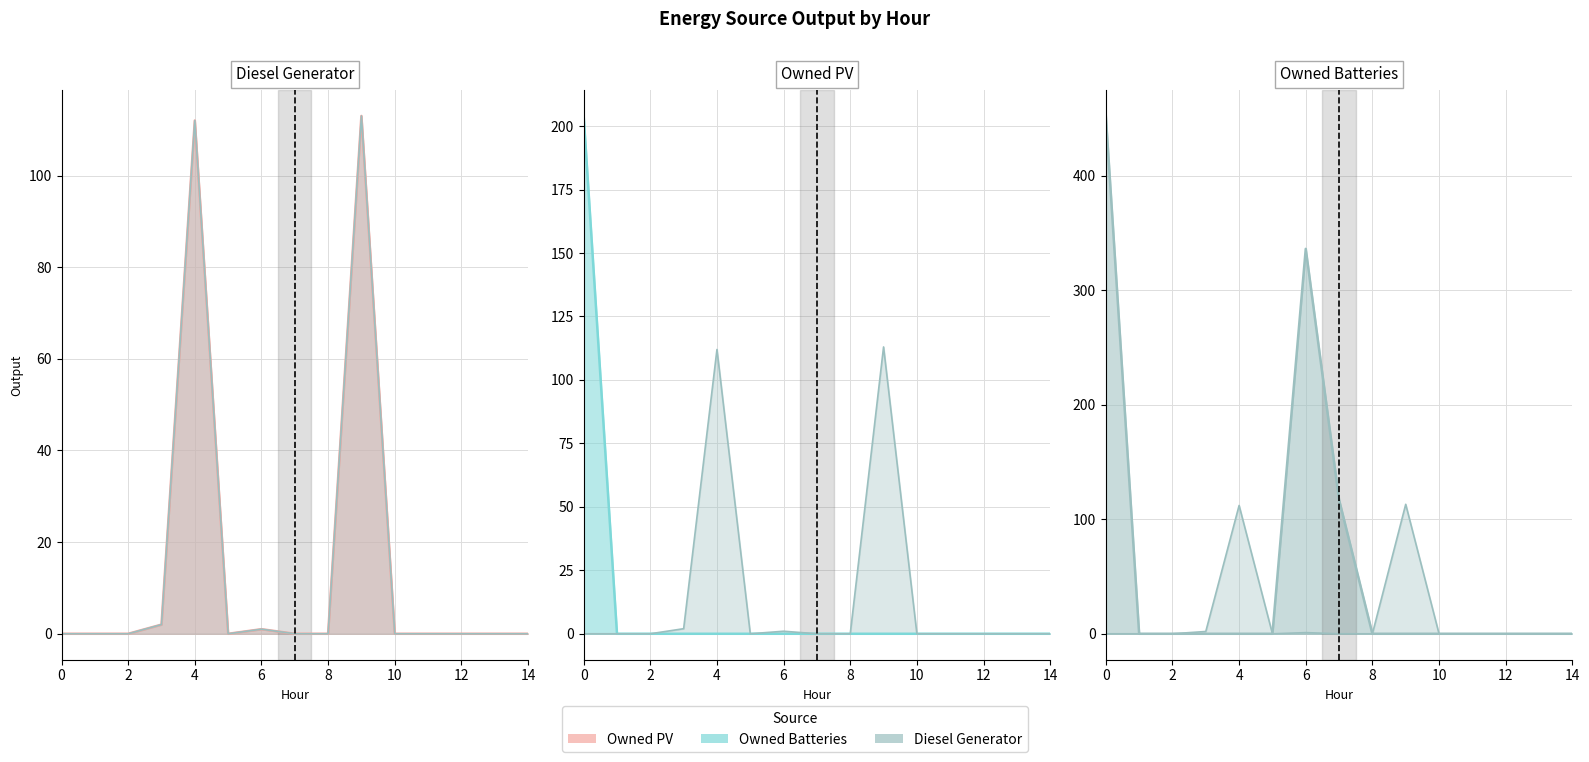

Which series has the largest range (max minus min)?

Owned Batteries line